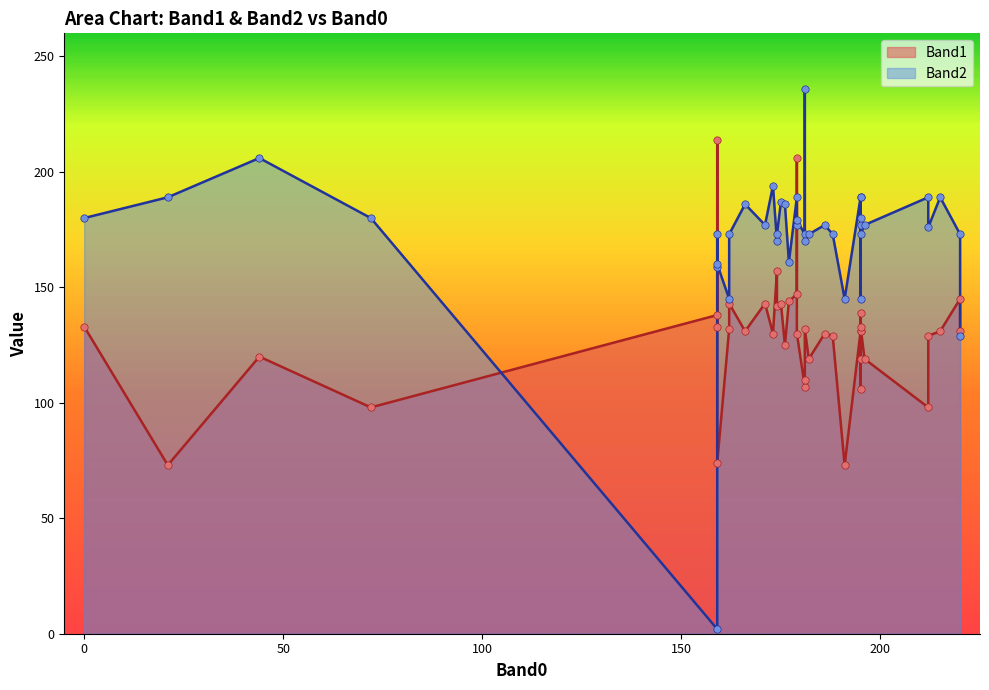

Which series has the largest total across all categories?

Band2